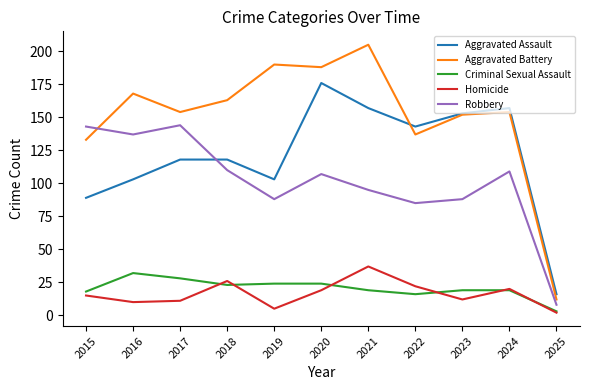

What is the difference between the Homicide values at 2017 and 2019?

6